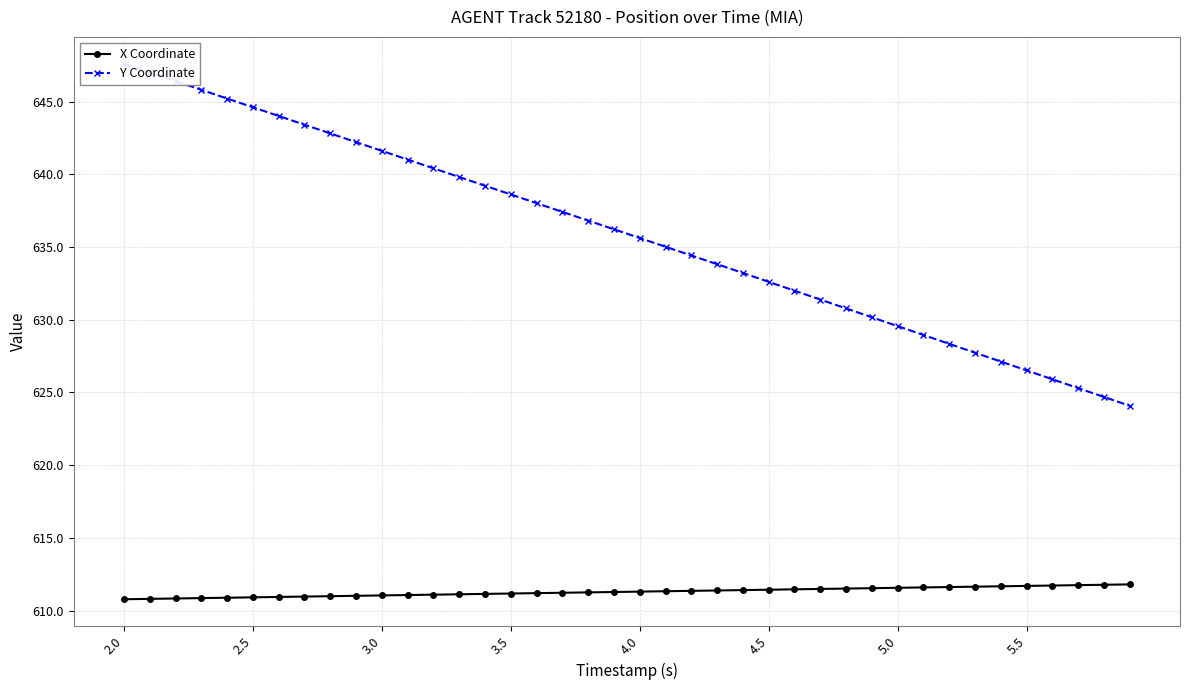

Is it true that X Coordinate equals 1094.6 at 2.5?

False